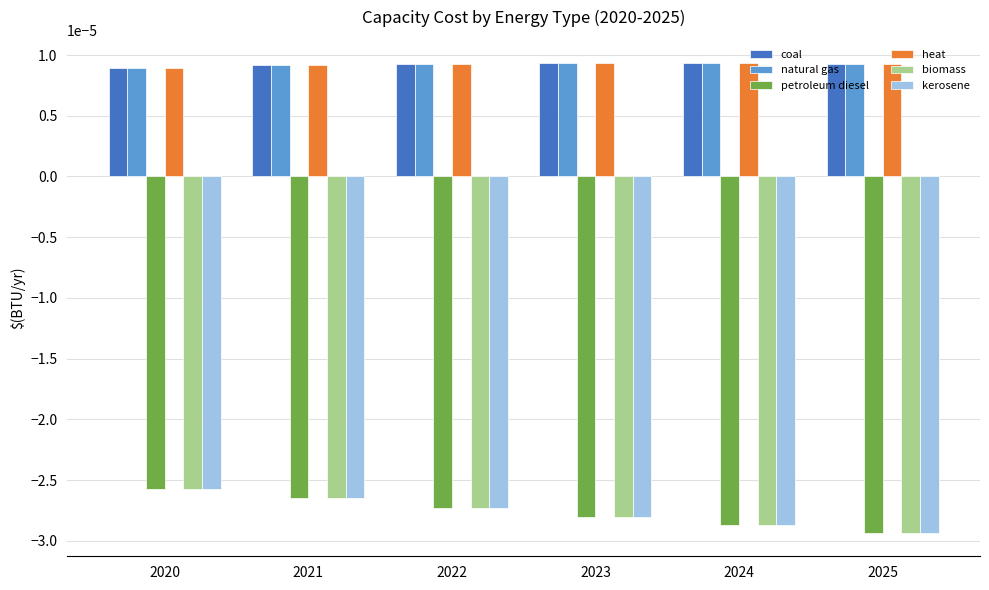

At which category is the sum across all series the highest?

2020